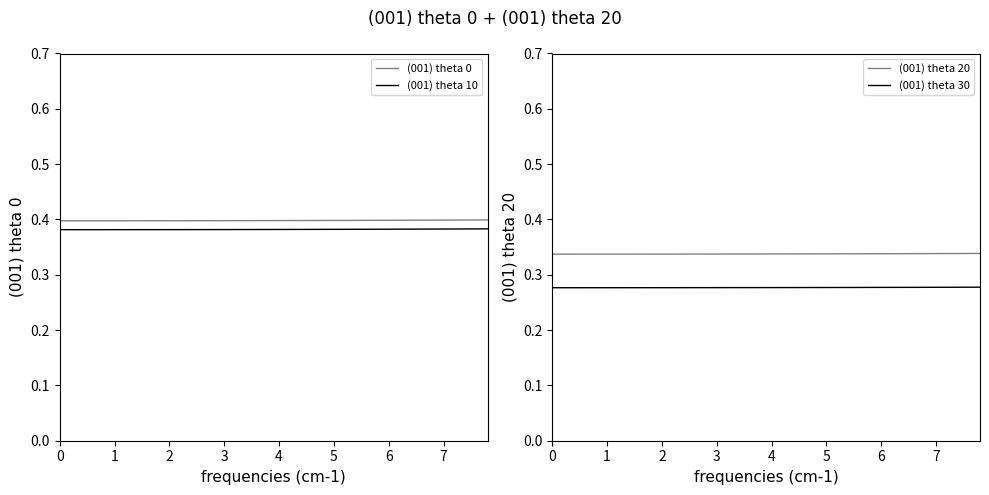

True or false: (001) theta 10 and (001) theta 0 cross at least once.

False